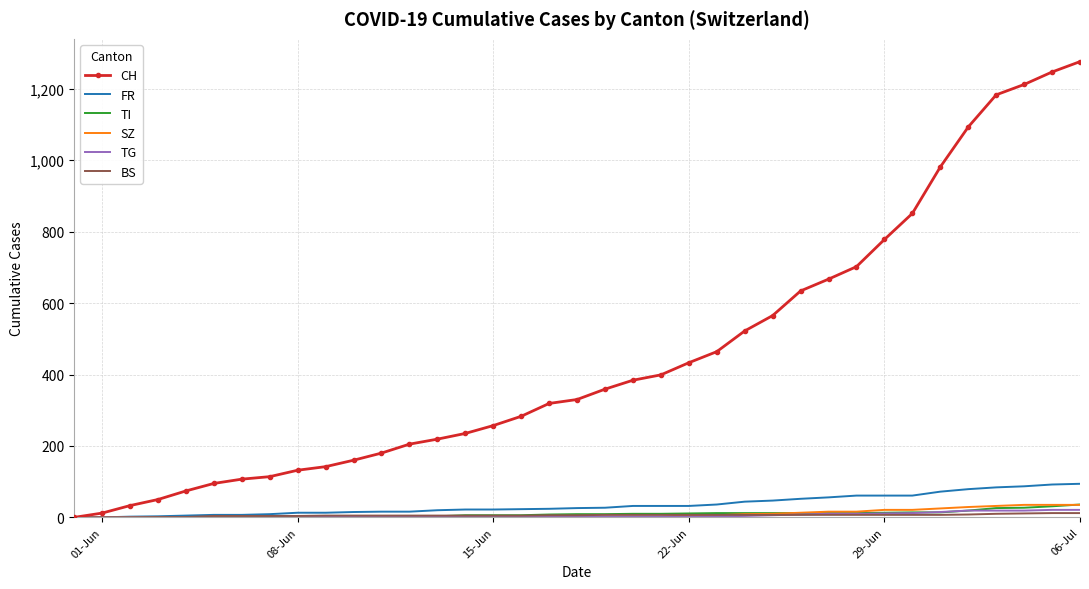

Which series has the largest total across all categories?

CH